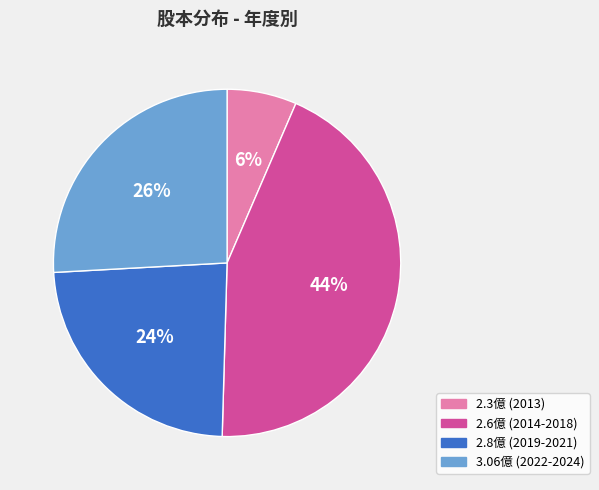

What percentage is the 2.8億 (2019-2021) slice, to the nearest percent?

24%